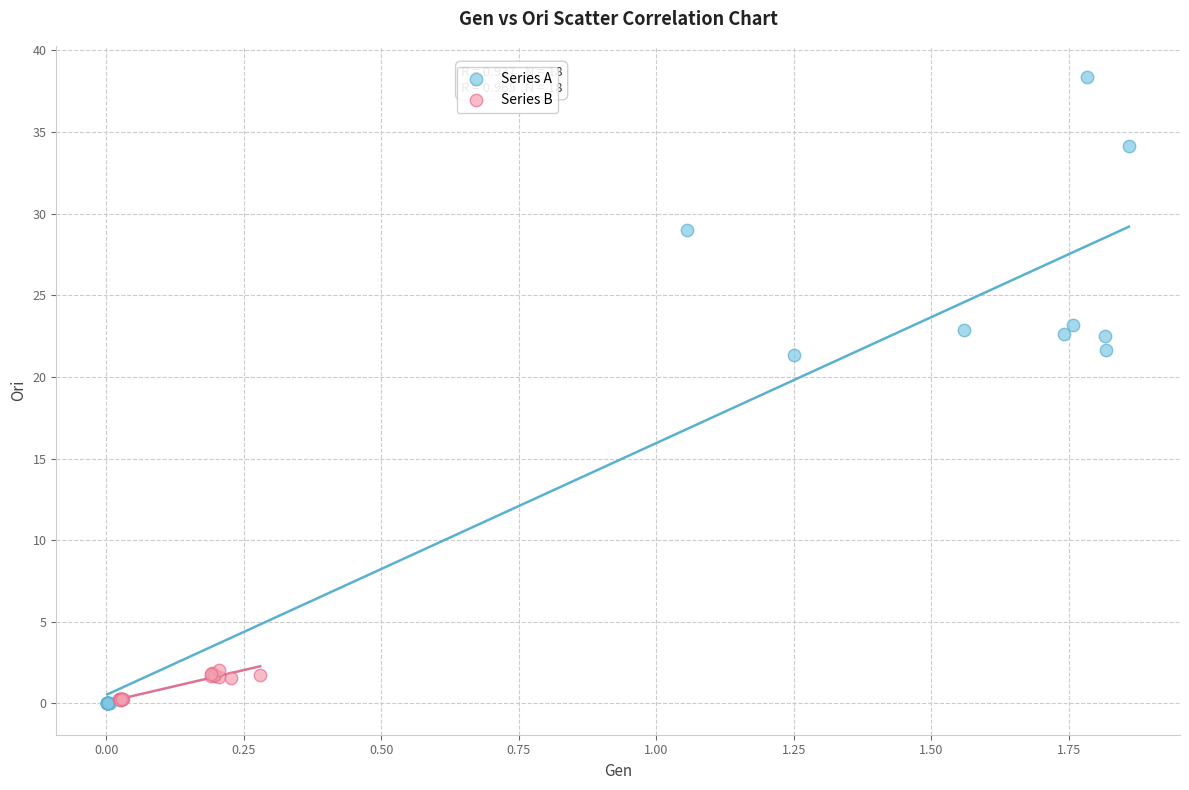

Which series has the widest spread of Y values?

Series A